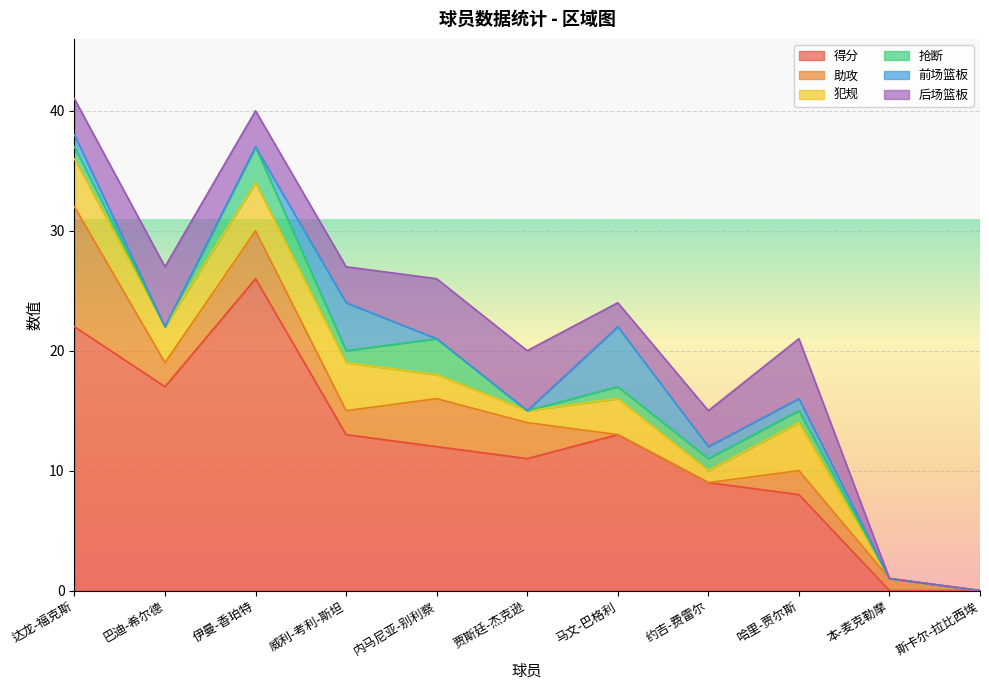

The value of 前场篮板 at 巴迪-希尔德 is -3. True or false?

False